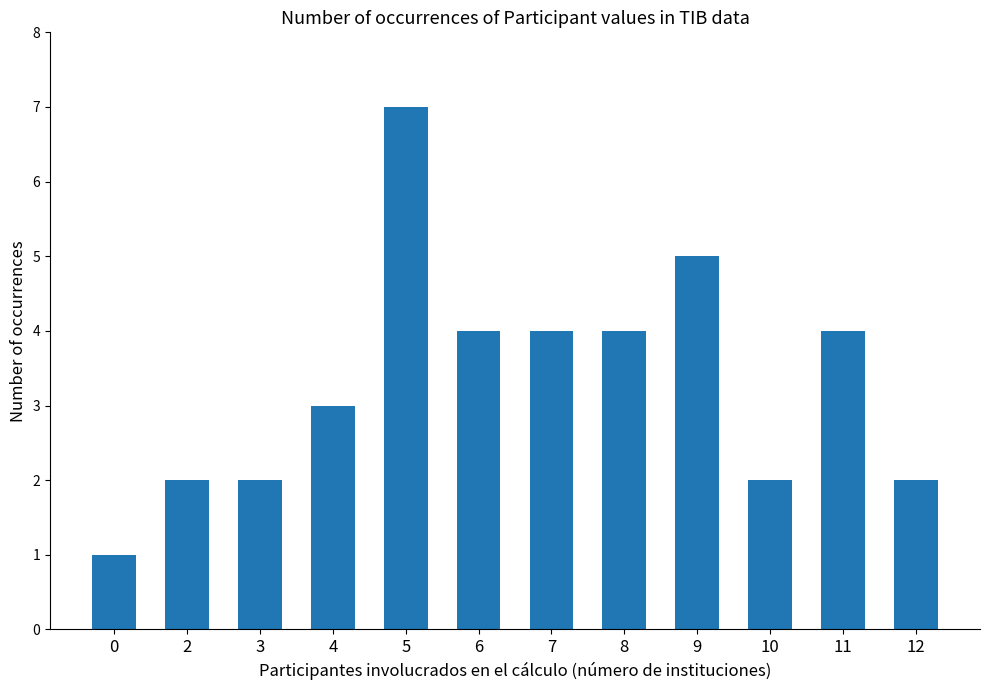

How many values are between 2 and 4?

9